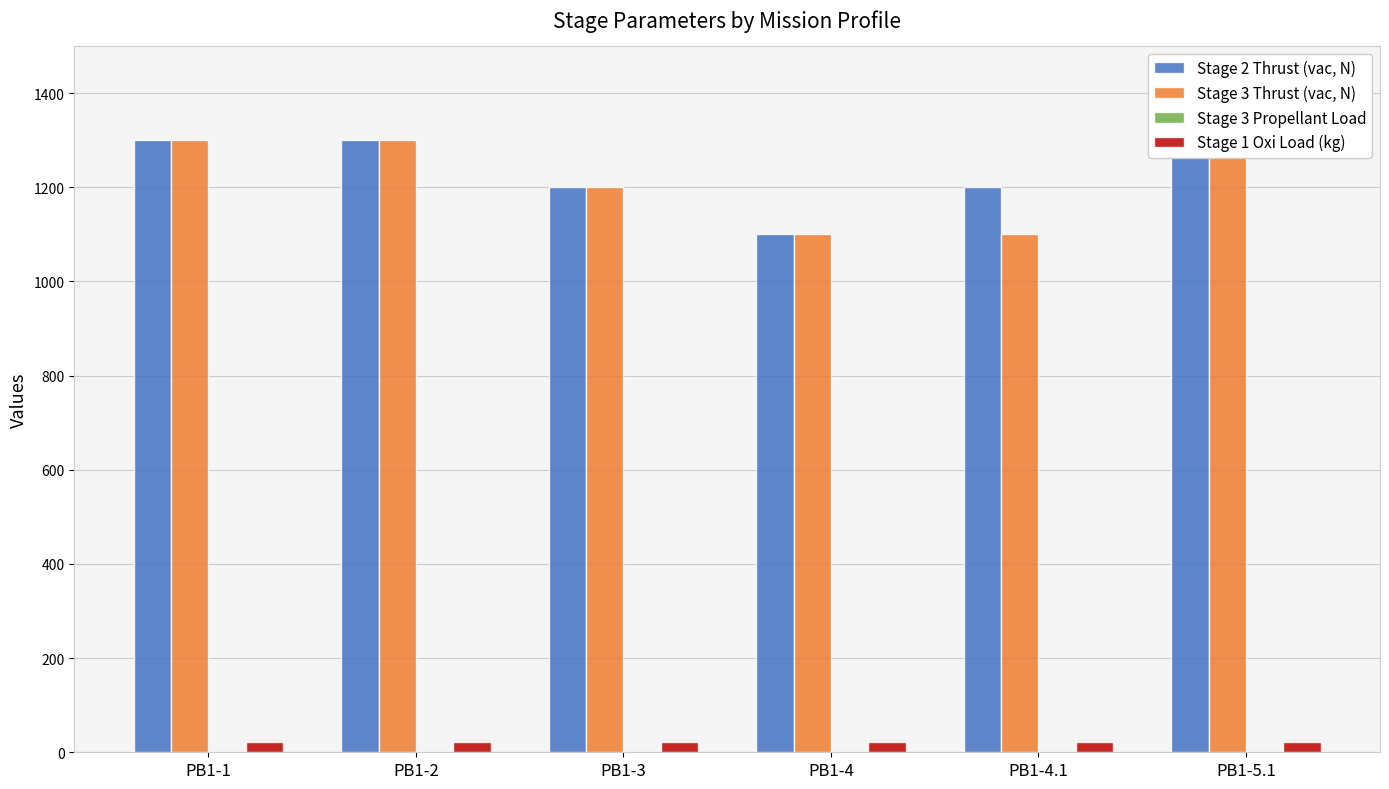

At which category is the sum across all series the highest?

PB1-2